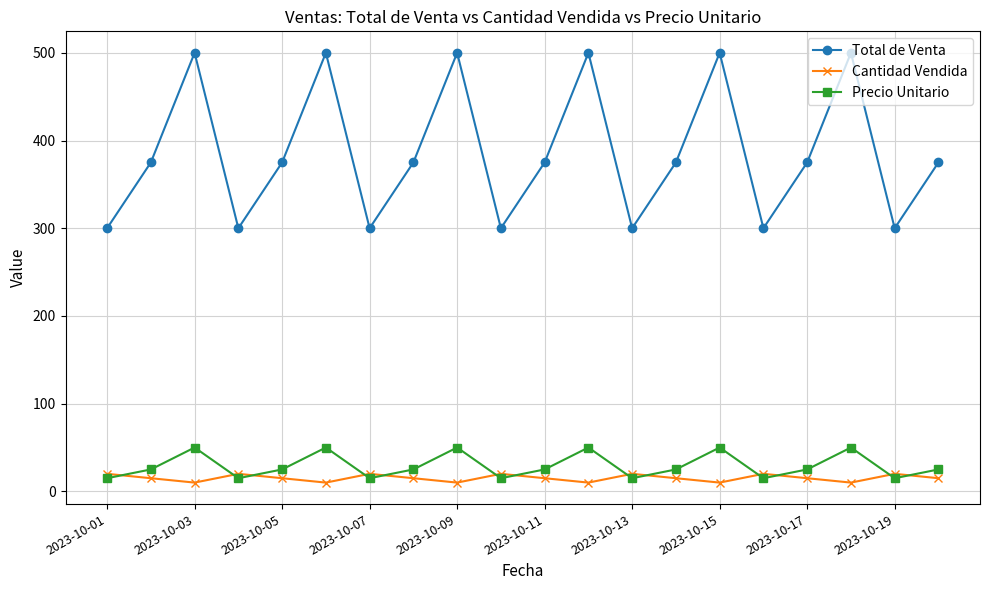

How many interior local peaks does the Precio Unitario series have?

6